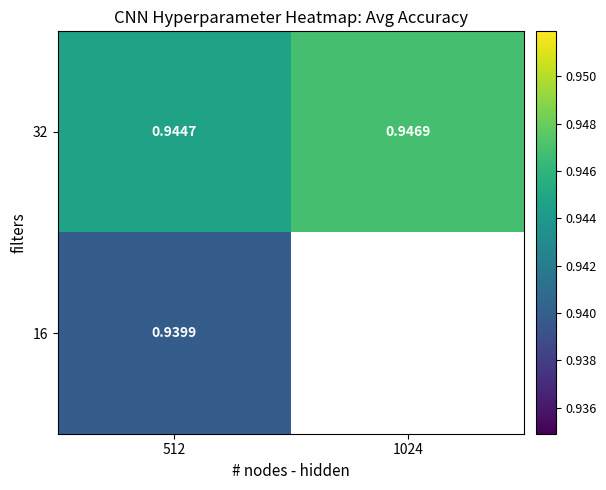

What is the maximum value shown in the chart?

0.9